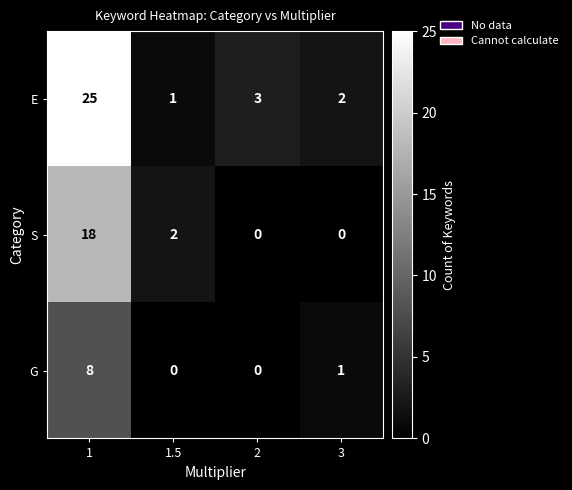

What is the difference between the maximum and minimum values in the S series?

18